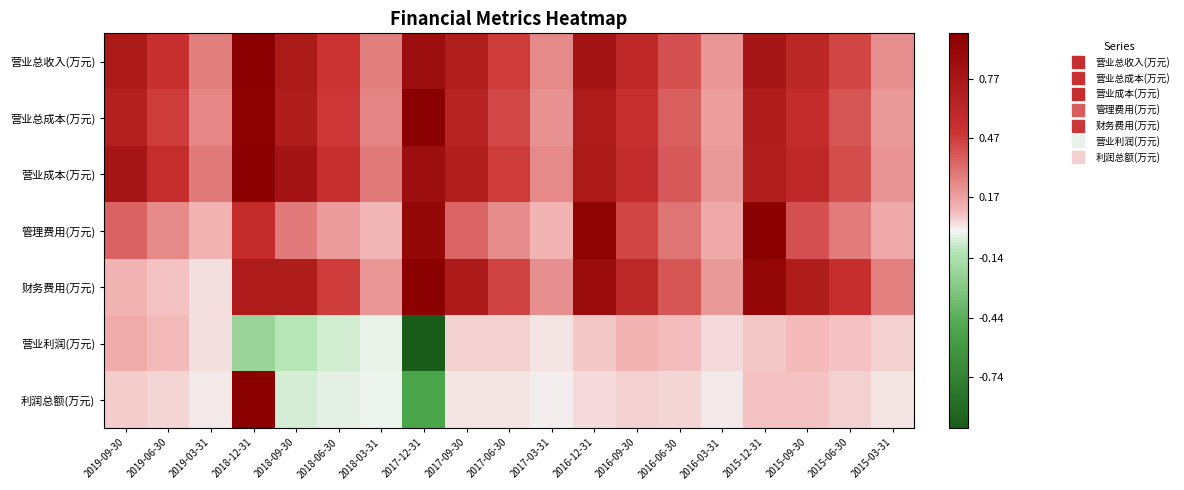

Reading right to left, list all the values displayed in this chart.

营业总收入(万元): 2015-03-31=0.2	2015-06-30=0.4	2015-09-30=0.6	2015-12-31=0.8	2016-03-31=0.2	2016-06-30=0.4	2016-09-30=0.6	2016-12-31=0.8	2017-03-31=0.2	2017-06-30=0.5	2017-09-30=0.7	2017-12-31=0.9	2018-03-31=0.3	2018-06-30=0.5	2018-09-30=0.7	2018-12-31=1.0	2019-03-31=0.3	2019-06-30=0.5	2019-09-30=0.7
营业总成本(万元): 2015-03-31=0.2	2015-06-30=0.4	2015-09-30=0.6	2015-12-31=0.7	2016-03-31=0.2	2016-06-30=0.4	2016-09-30=0.5	2016-12-31=0.7	2017-03-31=0.2	2017-06-30=0.4	2017-09-30=0.6	2017-12-31=1.0	2018-03-31=0.3	2018-06-30=0.5	2018-09-30=0.7	2018-12-31=1.0	2019-03-31=0.2	2019-06-30=0.5	2019-09-30=0.7
营业成本(万元): 2015-03-31=0.2	2015-06-30=0.4	2015-09-30=0.6	2015-12-31=0.7	2016-03-31=0.2	2016-06-30=0.4	2016-09-30=0.6	2016-12-31=0.7	2017-03-31=0.2	2017-06-30=0.5	2017-09-30=0.7	2017-12-31=0.9	2018-03-31=0.3	2018-06-30=0.5	2018-09-30=0.8	2018-12-31=1.0	2019-03-31=0.3	2019-06-30=0.5	2019-09-30=0.8
管理费用(万元): 2015-03-31=0.1	2015-06-30=0.3	2015-09-30=0.4	2015-12-31=1.0	2016-03-31=0.1	2016-06-30=0.3	2016-09-30=0.4	2016-12-31=0.9	2017-03-31=0.1	2017-06-30=0.2	2017-09-30=0.3	2017-12-31=0.9	2018-03-31=0.1	2018-06-30=0.2	2018-09-30=0.3	2018-12-31=0.6	2019-03-31=0.1	2019-06-30=0.2	2019-09-30=0.4
财务费用(万元): 2015-03-31=0.3	2015-06-30=0.5	2015-09-30=0.7	2015-12-31=0.9	2016-03-31=0.2	2016-06-30=0.4	2016-09-30=0.6	2016-12-31=0.9	2017-03-31=0.2	2017-06-30=0.5	2017-09-30=0.7	2017-12-31=1.0	2018-03-31=0.2	2018-06-30=0.5	2018-09-30=0.7	2018-12-31=0.7	2019-03-31=0.0	2019-06-30=0.1	2019-09-30=0.1
营业利润(万元): 2015-03-31=0.1	2015-06-30=0.1	2015-09-30=0.1	2015-12-31=0.1	2016-03-31=0.0	2016-06-30=0.1	2016-09-30=0.1	2016-12-31=0.1	2017-03-31=0.0	2017-06-30=0.1	2017-09-30=0.1	2017-12-31=-1.0	2018-03-31=-0.0	2018-06-30=-0.1	2018-09-30=-0.1	2018-12-31=-0.2	2019-03-31=0.0	2019-06-30=0.1	2019-09-30=0.1
利润总额(万元): 2015-03-31=0.0	2015-06-30=0.1	2015-09-30=0.1	2015-12-31=0.1	2016-03-31=0.0	2016-06-30=0.0	2016-09-30=0.1	2016-12-31=0.0	2017-03-31=0.0	2017-06-30=0.0	2017-09-30=0.0	2017-12-31=-0.5	2018-03-31=-0.0	2018-06-30=-0.0	2018-09-30=-0.0	2018-12-31=1.0	2019-03-31=0.0	2019-06-30=0.0	2019-09-30=0.1